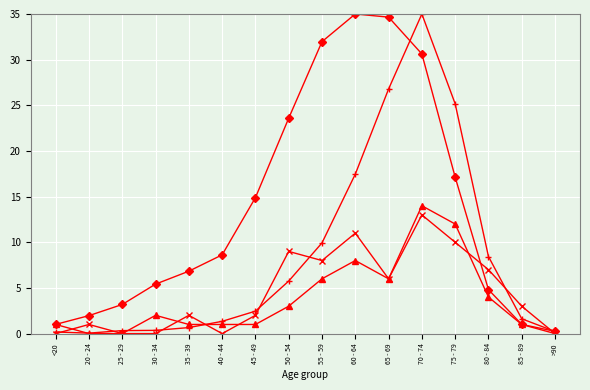

What is the greatest value displayed?

35.0